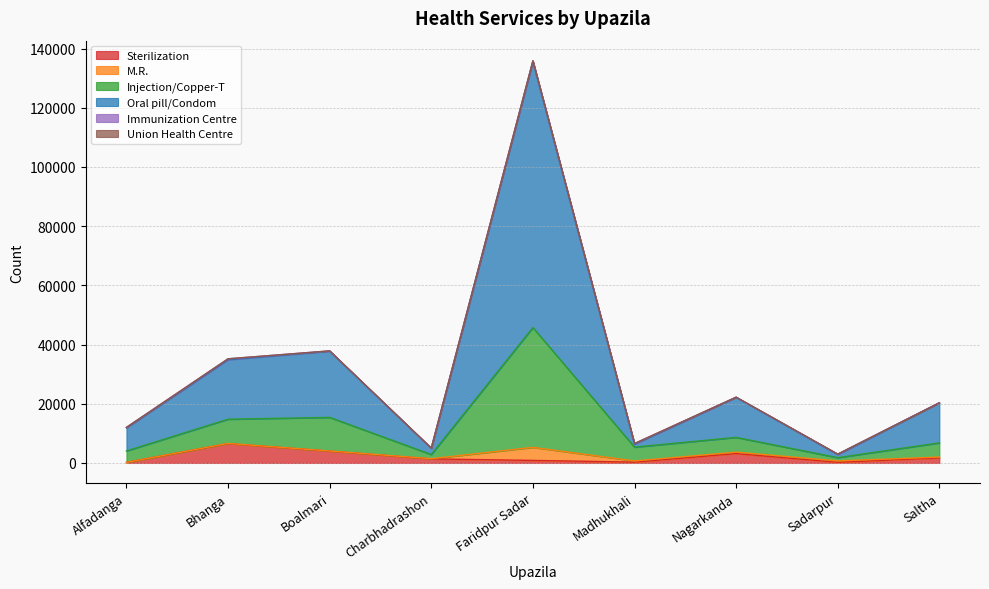

What is the difference between the maximum and minimum values in the Sterilization series?

6362